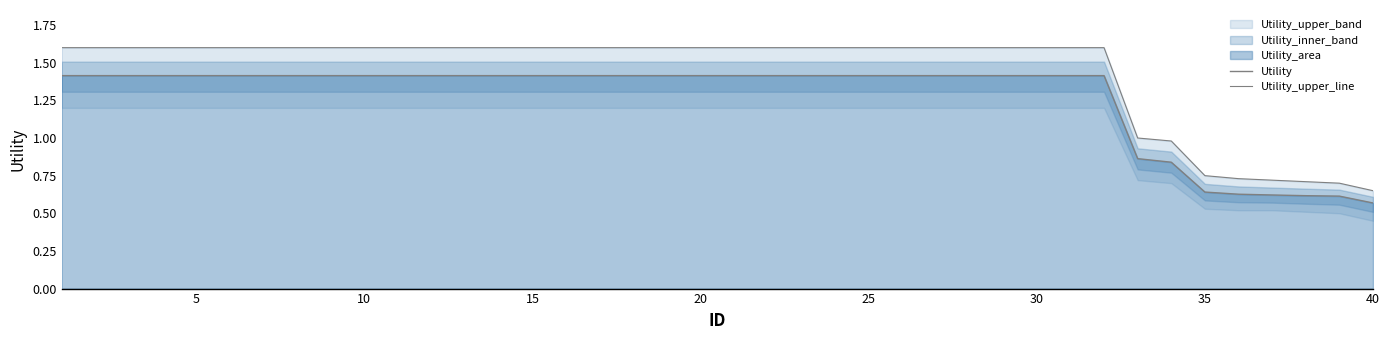

True or false: Utility_upper_line has more than 0 points higher than both neighbors.

False